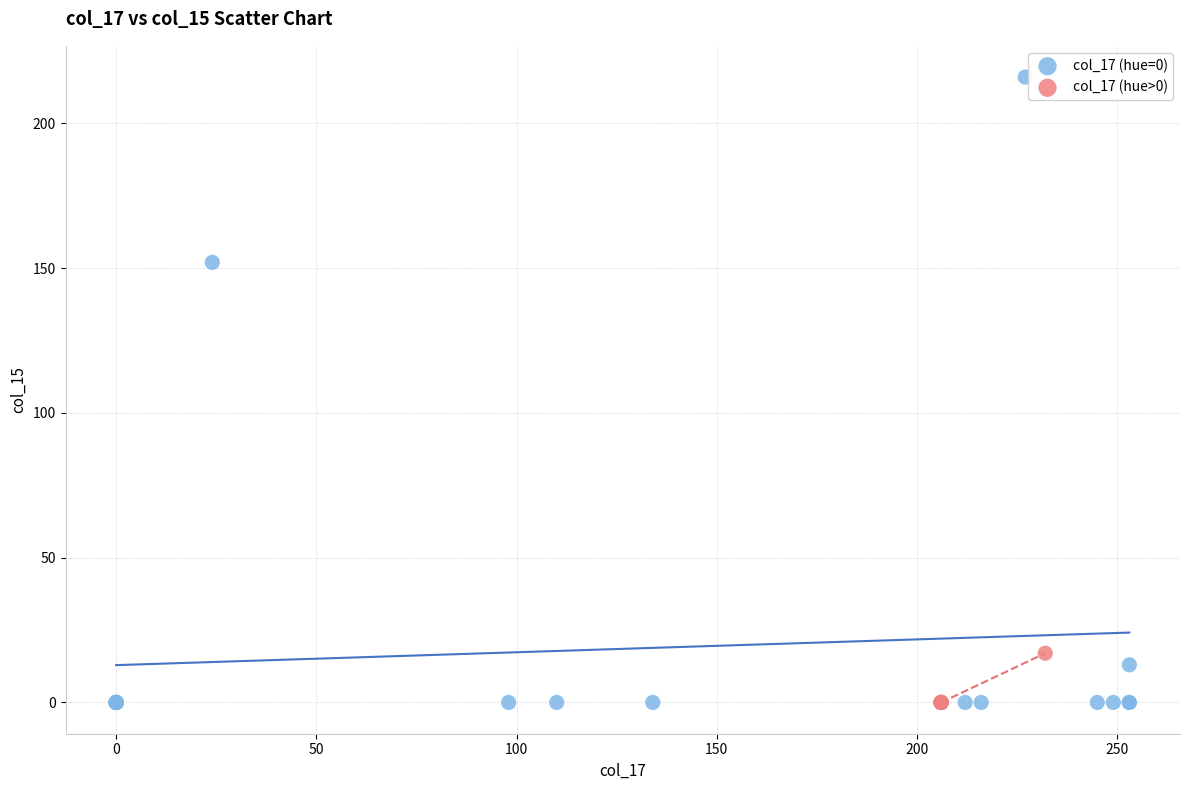

Which series contains the highest Y value?

col_17 (hue=0)